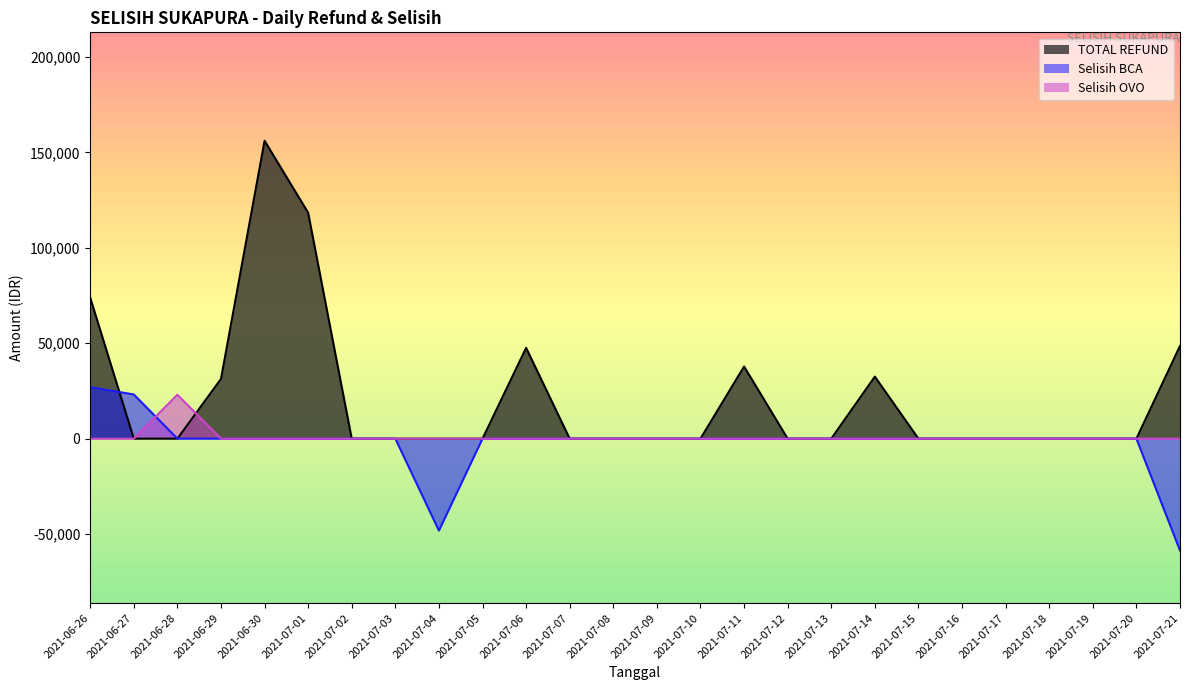

Reading left to right, what are all the values shown in this chart?

TOTAL REFUND: 2021-06-26=73942	2021-06-27=0	2021-06-28=0	2021-06-29=31300	2021-06-30=156128	2021-07-01=118400	2021-07-02=0	2021-07-03=0	2021-07-04=0	2021-07-05=0	2021-07-06=47600	2021-07-07=0	2021-07-08=0	2021-07-09=0	2021-07-10=0	2021-07-11=37800	2021-07-12=0	2021-07-13=0	2021-07-14=32500	2021-07-15=0	2021-07-16=0	2021-07-17=0	2021-07-18=0	2021-07-19=0	2021-07-20=0	2021-07-21=48600
Selisih BCA: 2021-06-26=26998	2021-06-27=23148	2021-06-28=0	2021-06-29=0	2021-06-30=0	2021-07-01=0	2021-07-02=0	2021-07-03=0	2021-07-04=-48198	2021-07-05=0	2021-07-06=0	2021-07-07=0	2021-07-08=0	2021-07-09=0	2021-07-10=0	2021-07-11=0	2021-07-12=0	2021-07-13=0	2021-07-14=0	2021-07-15=0	2021-07-16=0	2021-07-17=0	2021-07-18=0	2021-07-19=0	2021-07-20=0	2021-07-21=-58598
Selisih OVO: 2021-06-26=0	2021-06-27=0	2021-06-28=23000	2021-06-29=0	2021-06-30=0	2021-07-01=0	2021-07-02=0	2021-07-03=0	2021-07-04=0	2021-07-05=0	2021-07-06=0	2021-07-07=0	2021-07-08=0	2021-07-09=0	2021-07-10=0	2021-07-11=0	2021-07-12=0	2021-07-13=0	2021-07-14=0	2021-07-15=0	2021-07-16=0	2021-07-17=0	2021-07-18=0	2021-07-19=0	2021-07-20=0	2021-07-21=0